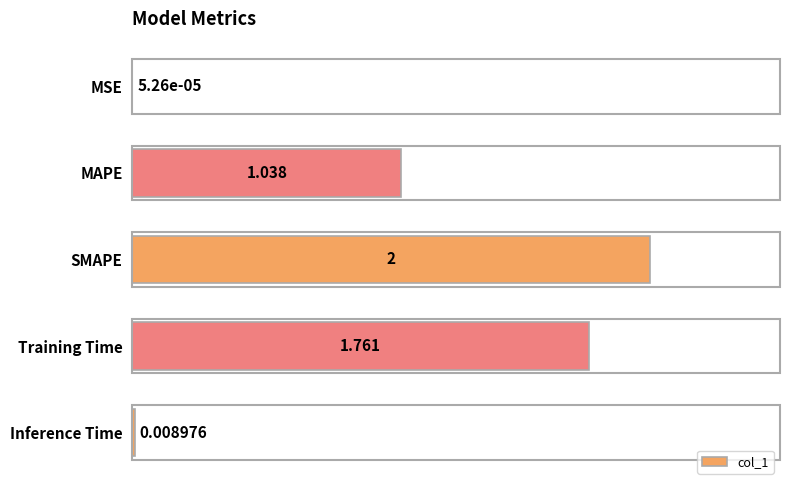

Which label corresponds to the largest value in the chart?

SMAPE